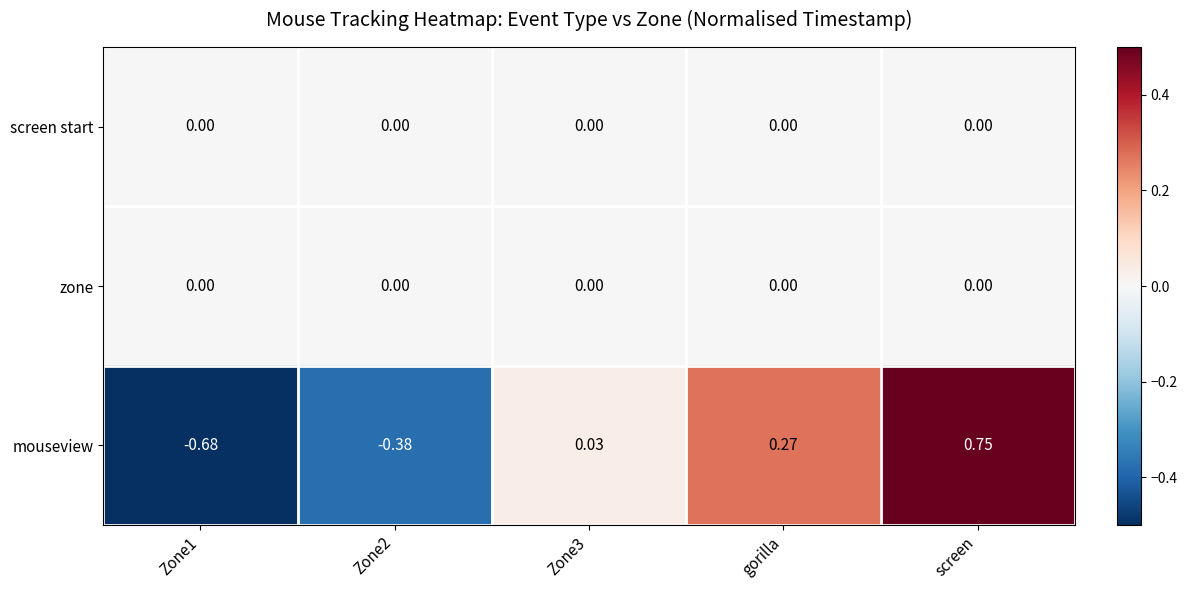

At which category is the sum across all series the highest?

screen